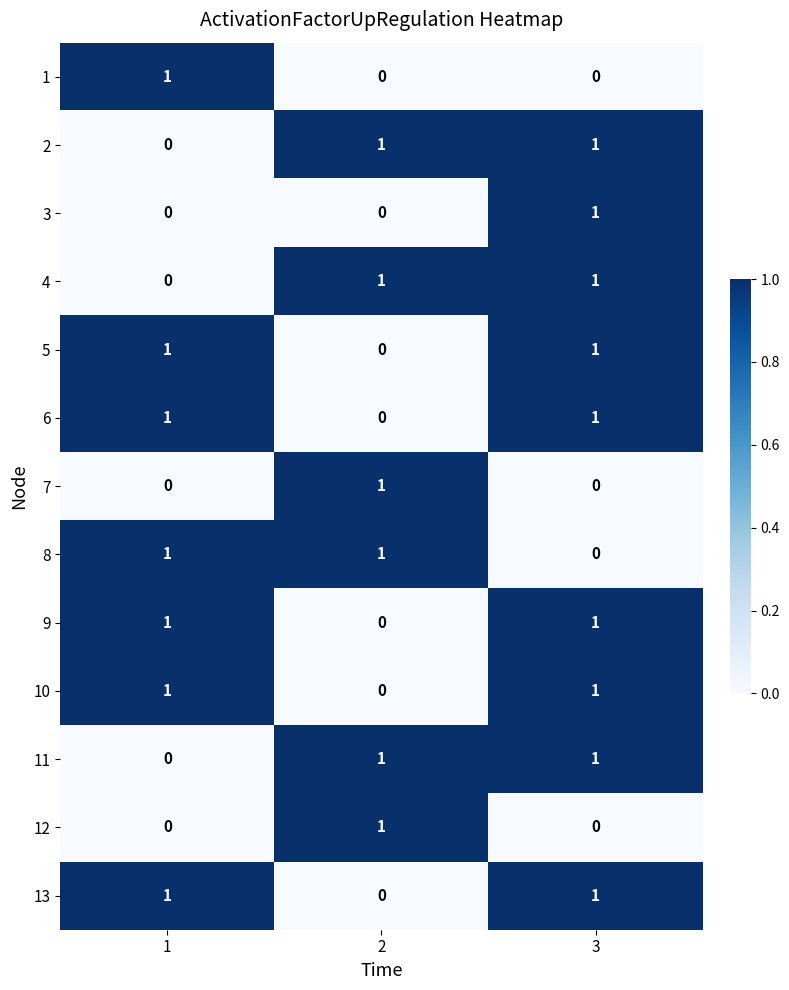

How many data points does each series have?

3